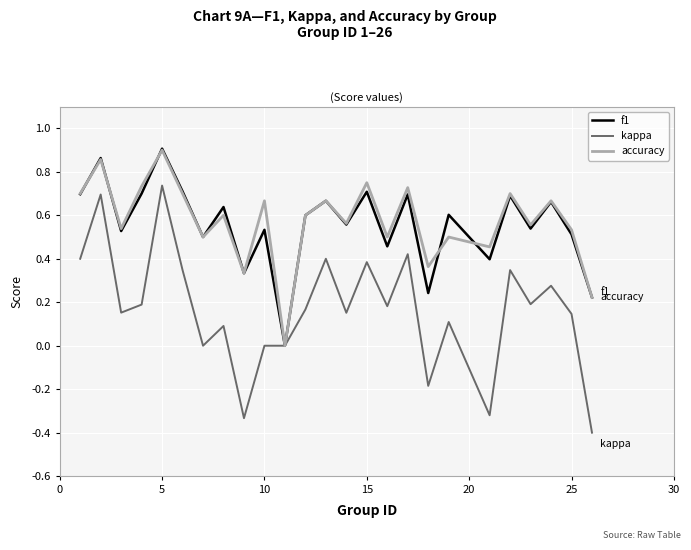

Which series has the widest spread of values?

kappa